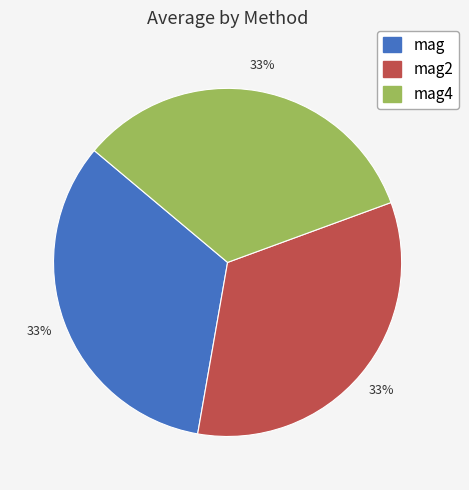

Does any single category account for the majority?

No